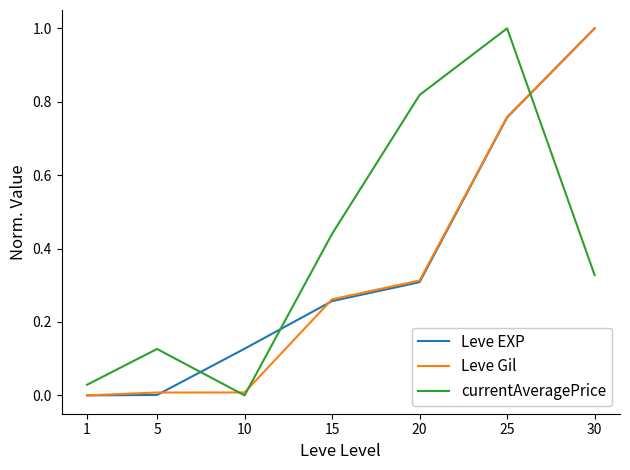

Read the currentAveragePrice value at 25.

1.0